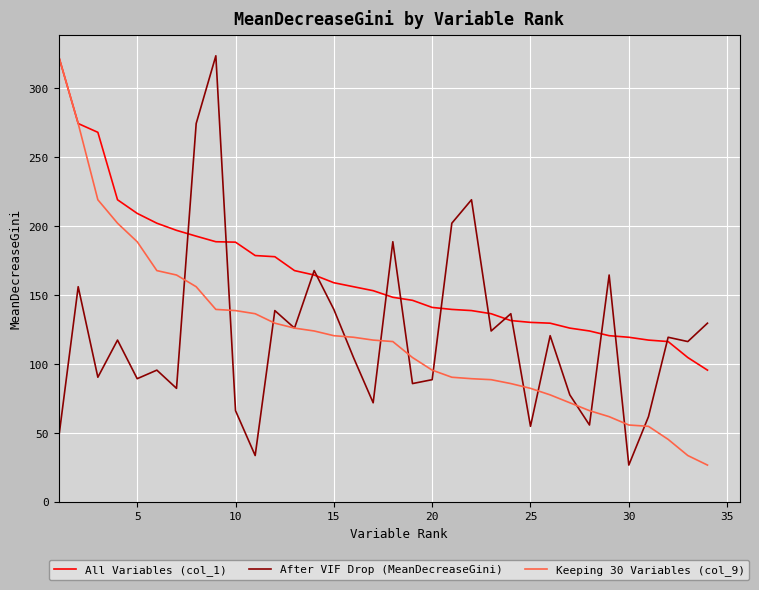

Which series has the largest total across all categories?

All Variables (col_1)